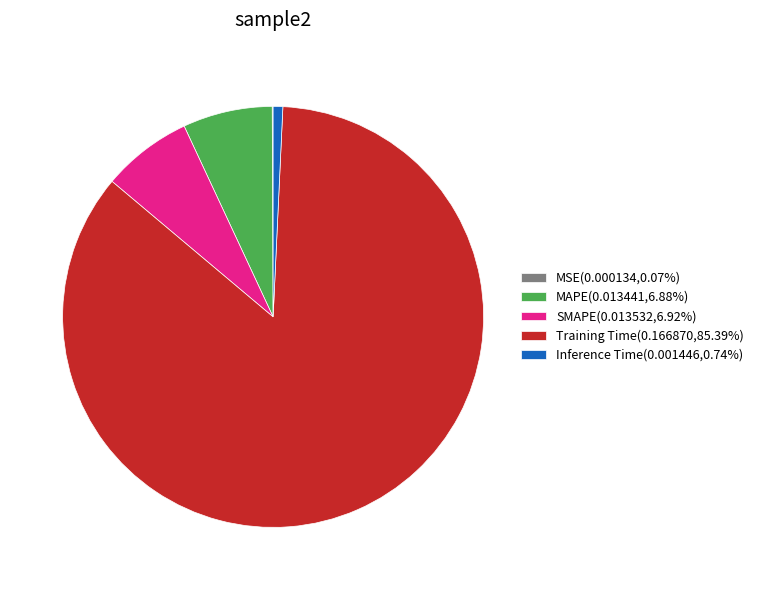

Combined, do Training Time(0.166870,85.39%) and SMAPE(0.013532,6.92%) account for over 50%?

Yes